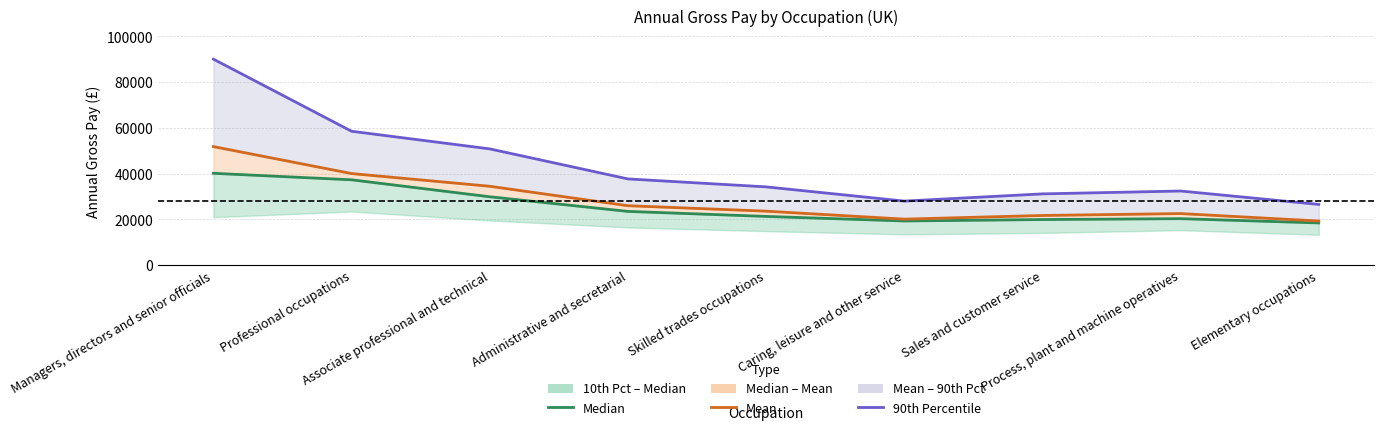

Between Associate professional and technical and Caring, leisure and other service, which series saw the biggest shift?

90th Percentile